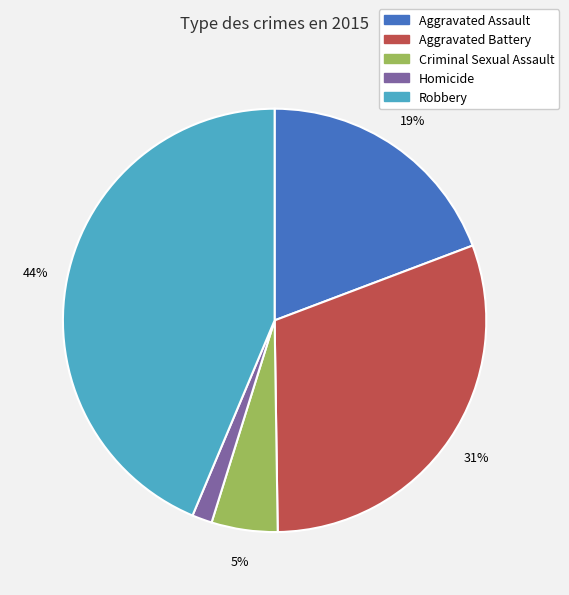

What is the ratio of the value at Criminal Sexual Assault to the value at Aggravated Assault?

0.3